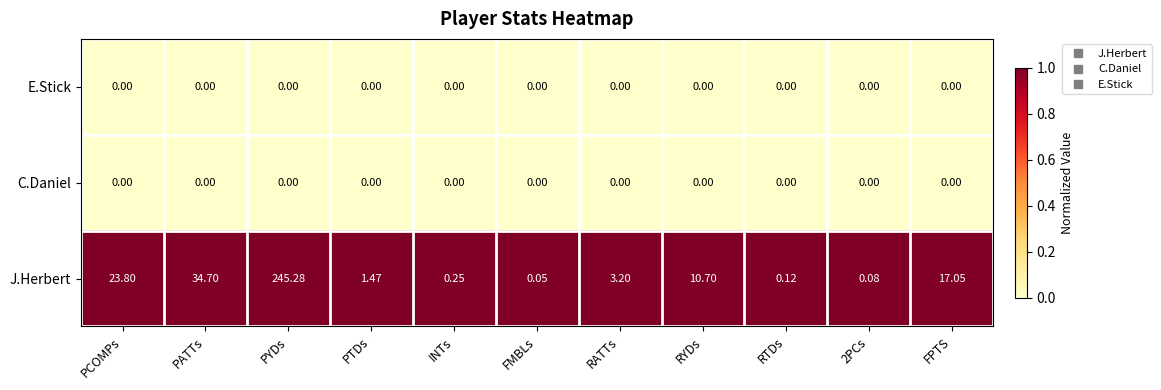

Which category has the highest value across all series?

PYDs